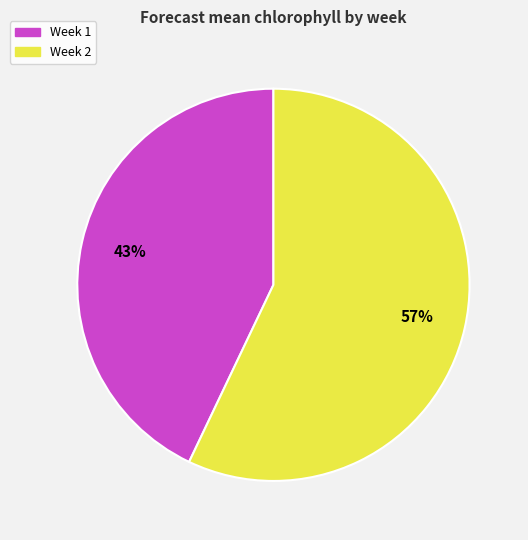

To the nearest percent, what is the average slice percentage?

50%